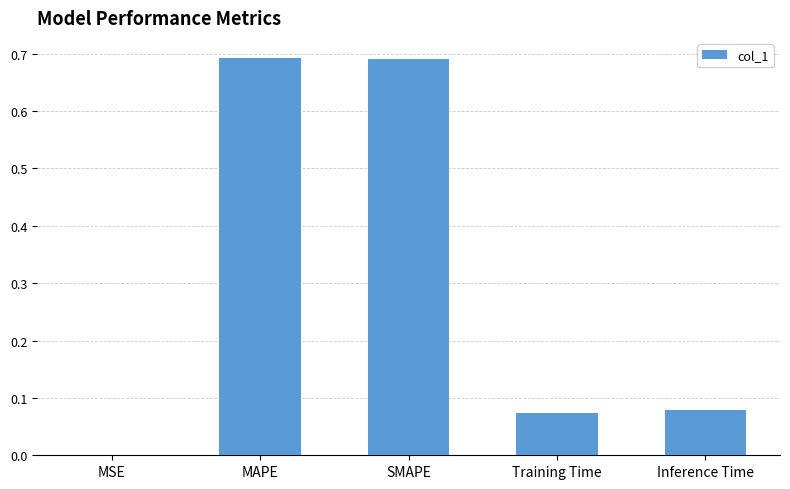

What is the sum of all values?

1.5